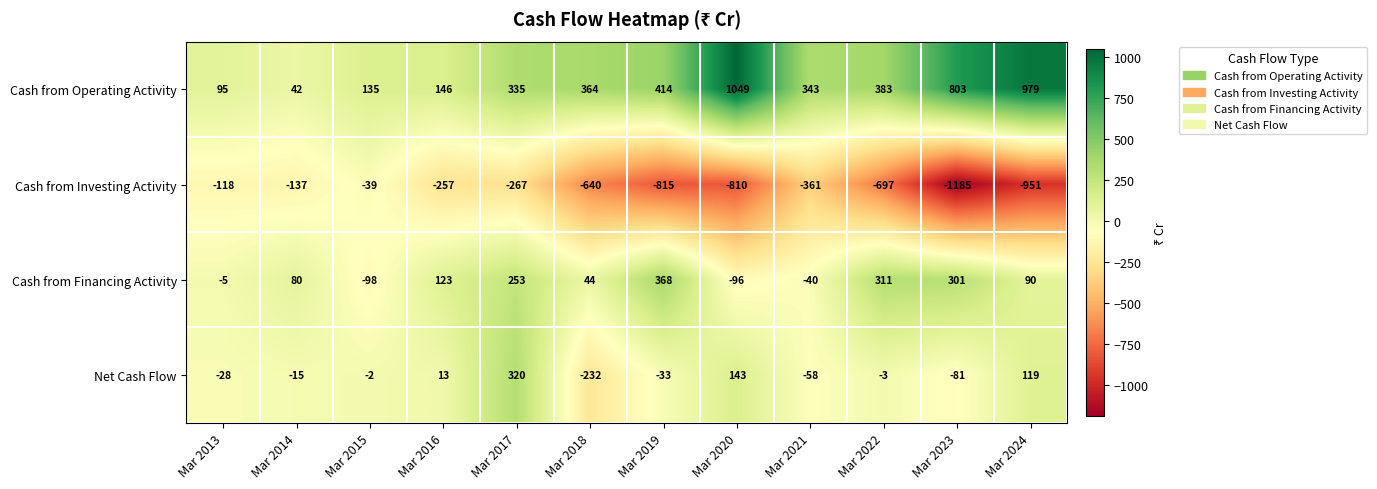

What is the sum of the Net Cash Flow values at Mar 2014 and Mar 2021?

-73